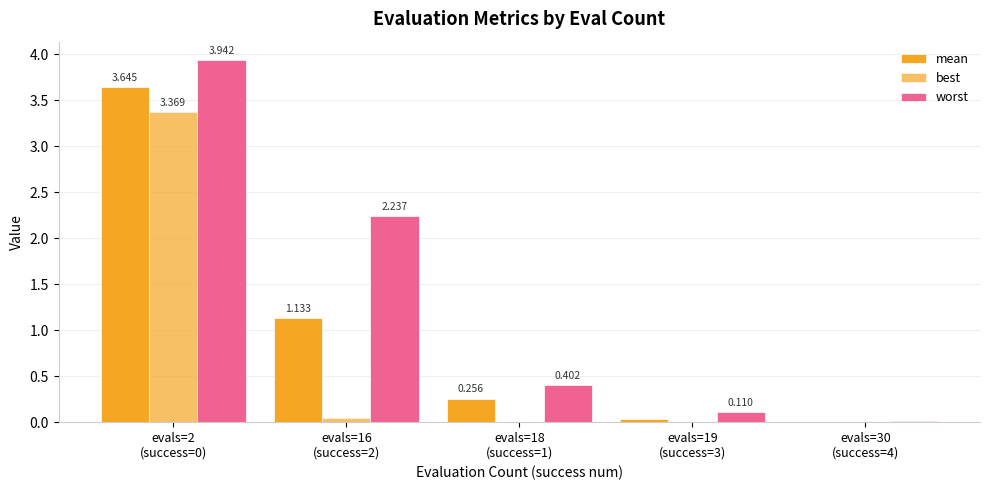

Is it true that mean equals 0.1 at evals=19
(success=3)?

False